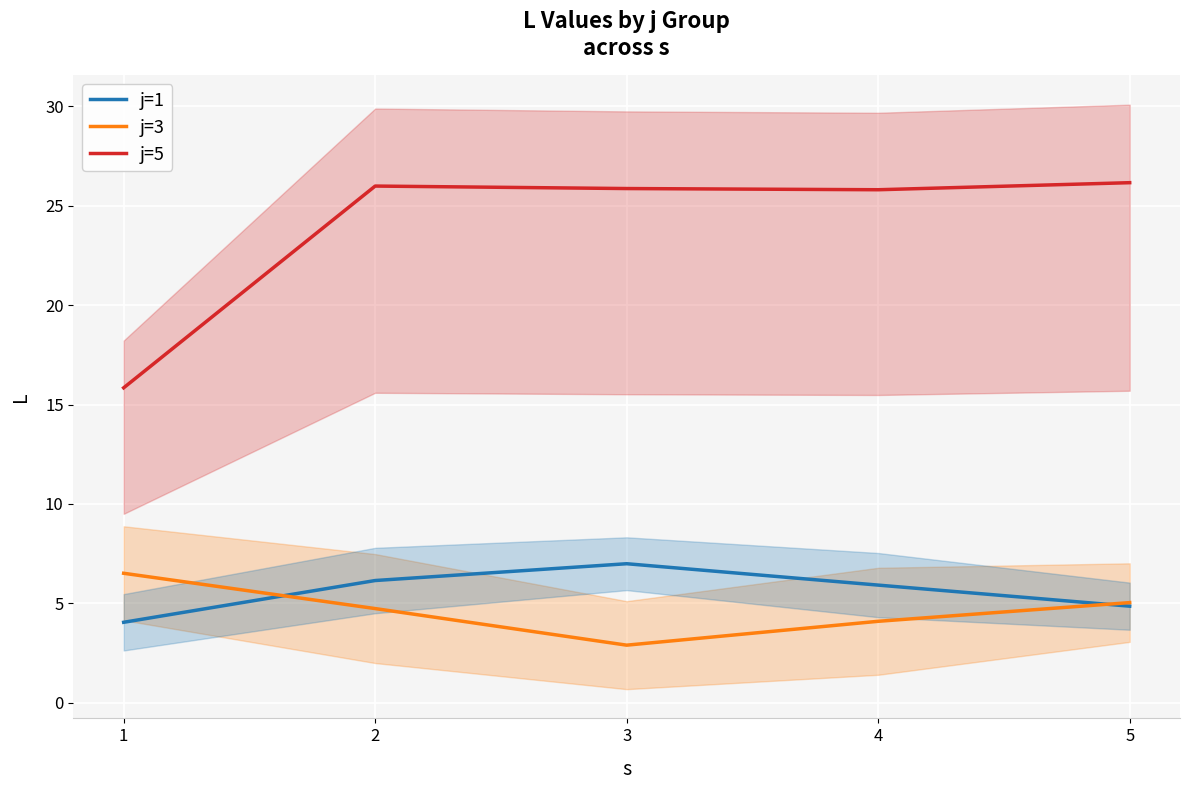

Reading left to right, transcribe all the data shown in this chart.

j=1: 4.0	6.2	7.0	5.9	4.9
j=3: 6.5	4.7	2.9	4.1	5.0
j=5: 15.8	26.0	25.9	25.8	26.2